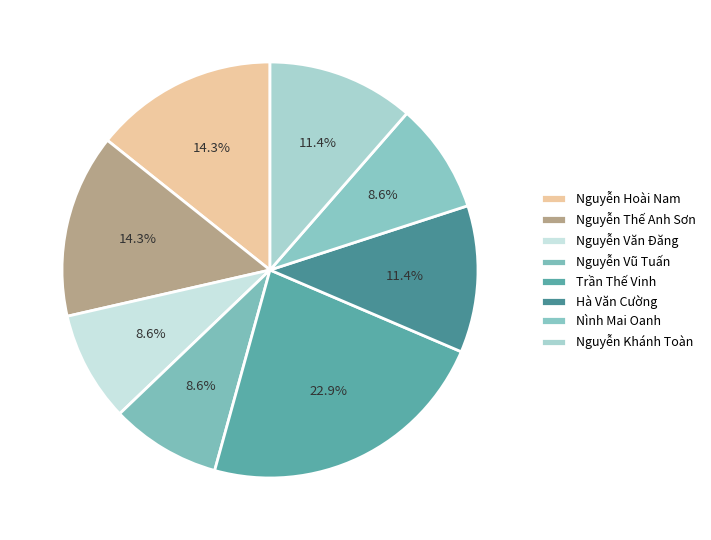

To the nearest percent, what is the difference between the Trần Thế Vinh and Nình Mai Oanh slice percentages?

14%